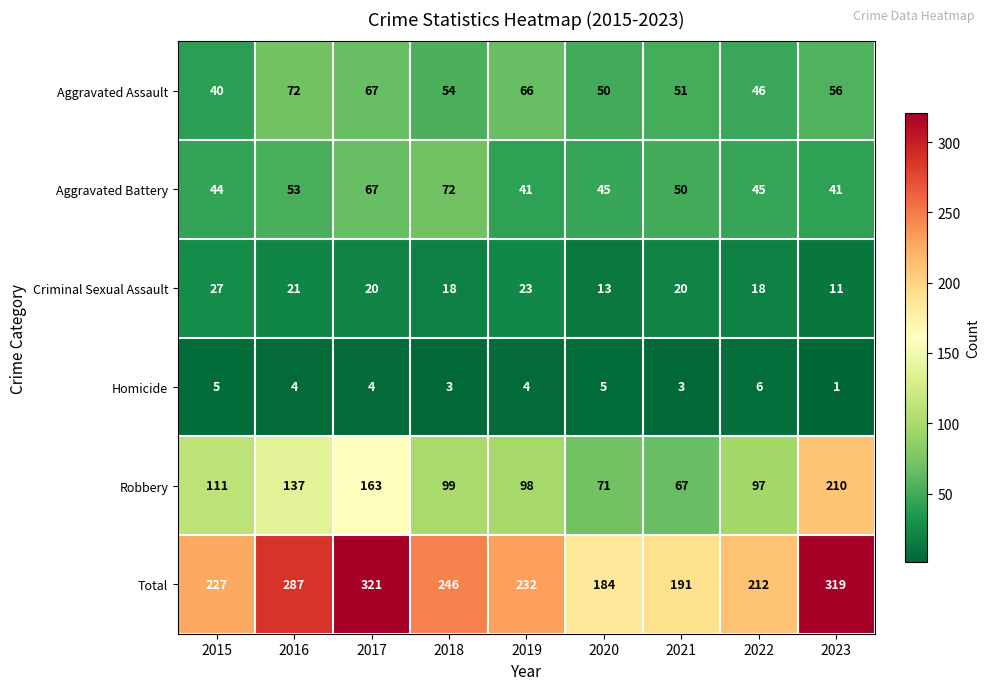

Rank the series at 2020 from lowest to highest value.

Homicide, Criminal Sexual Assault, Aggravated Battery, Aggravated Assault, Robbery, Total